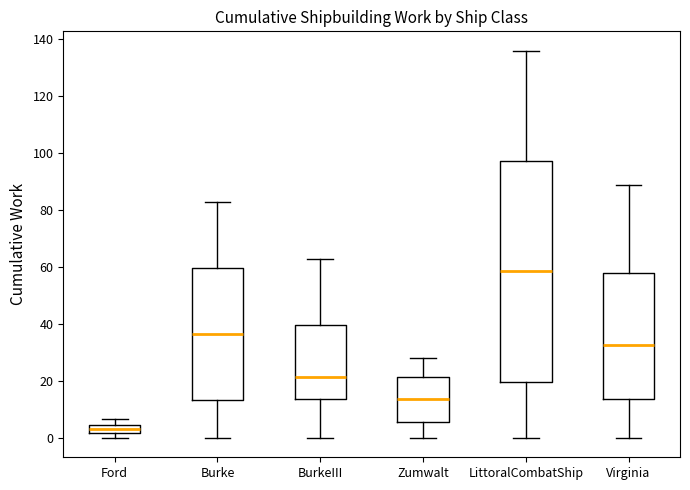

Where is the lower edge of the box for Ford on the y-axis? The values are not printed on the chart, so give them approximately, as read against the axis.

2